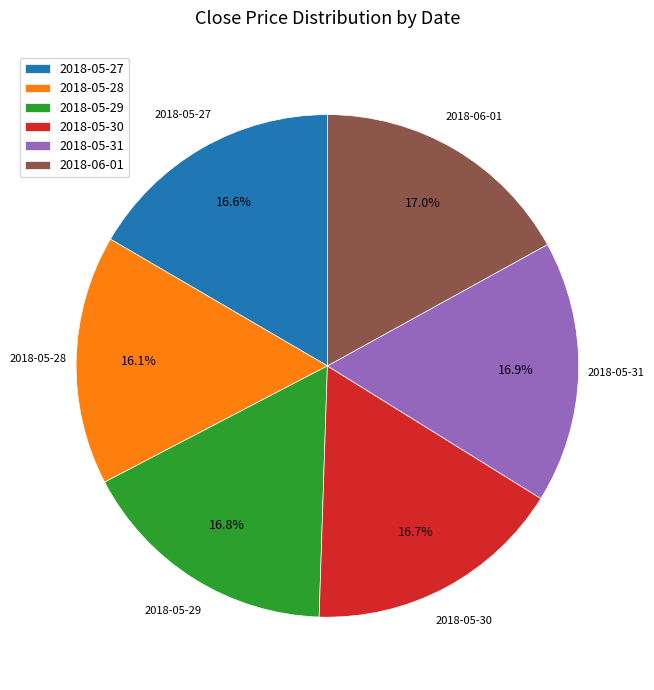

The 2018-06-01 slice represents 27% of the pie. True or false?

False